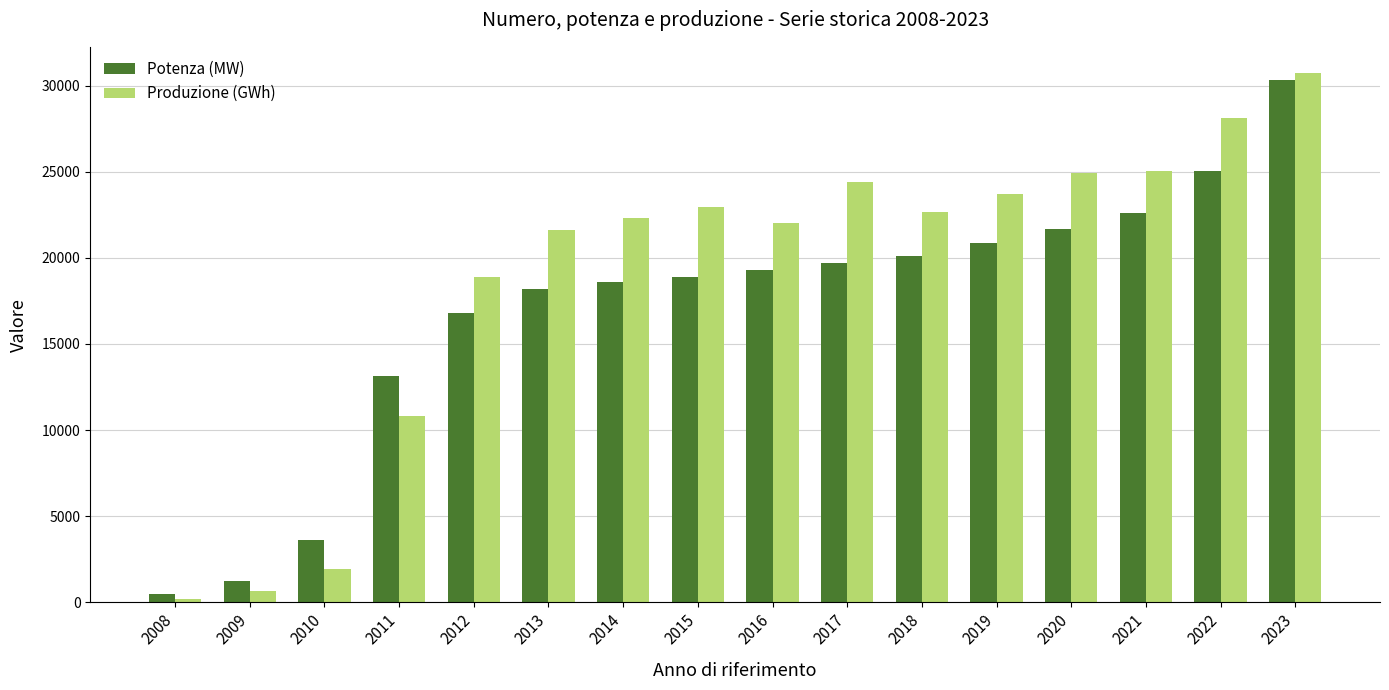

How many groups of bars are there?

16